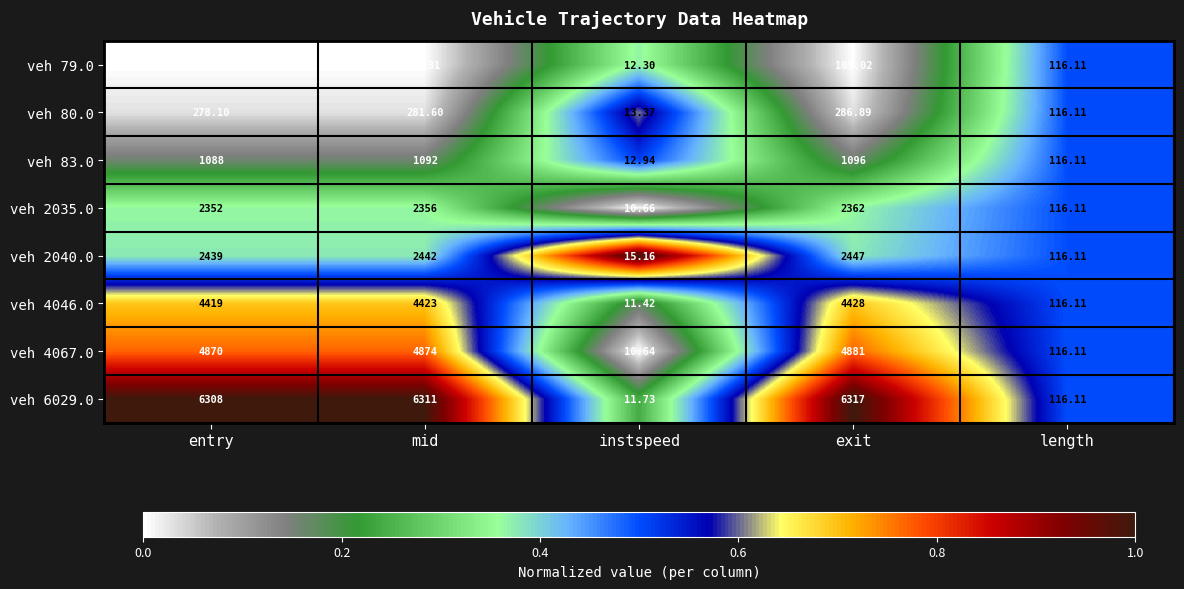

Is the value of veh 4046.0 at length greater than the value of veh 6029.0 at mid?

No